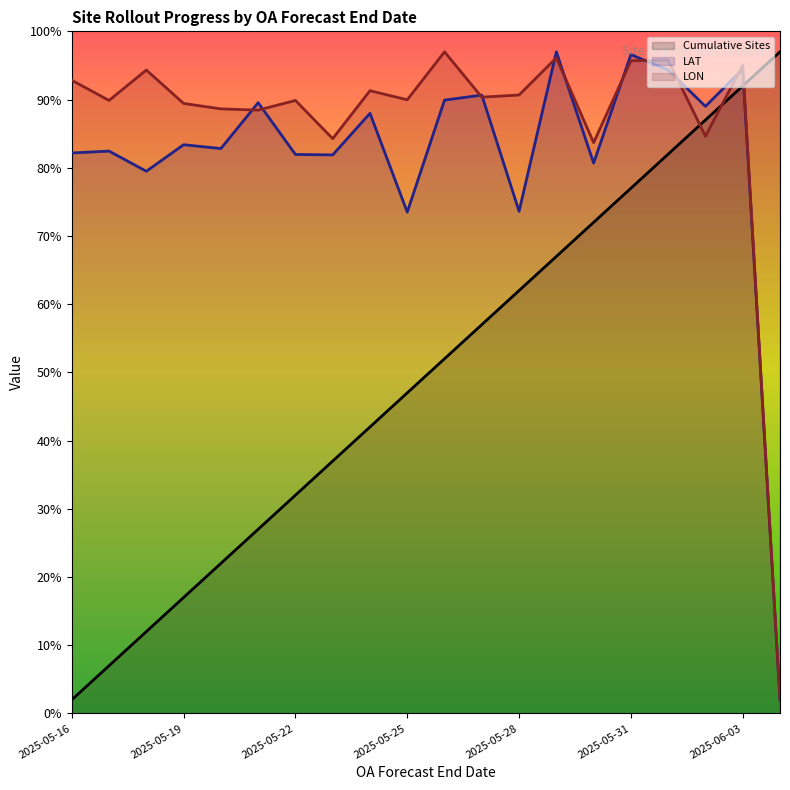

Rank the series by their maximum value, from lowest to highest.

Cumulative Sites, LAT, LON